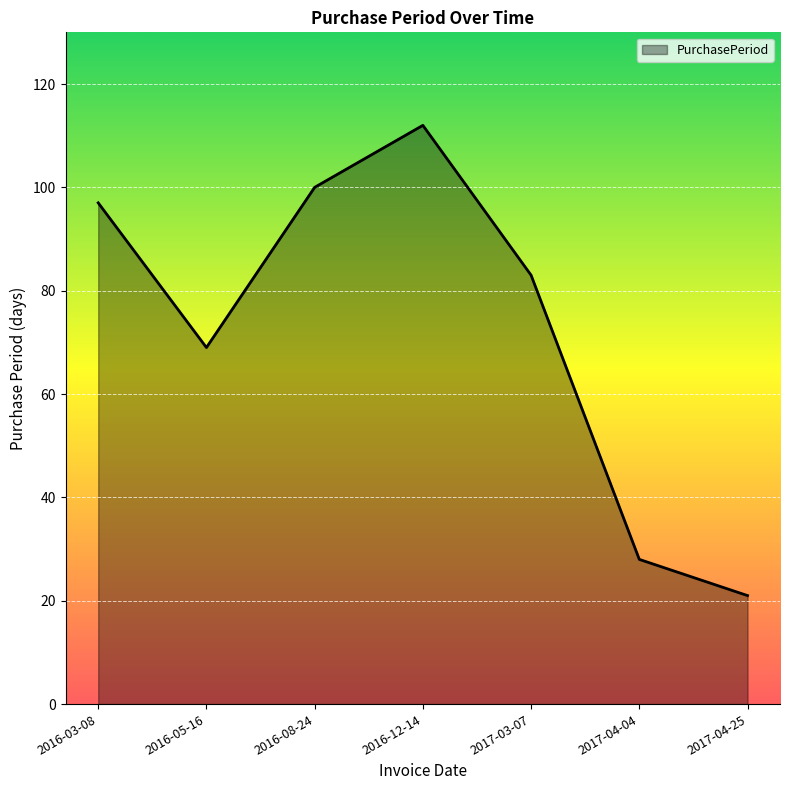

Approximately how many times larger is the value at 2016-12-14 compared to 2017-04-25?

5.3